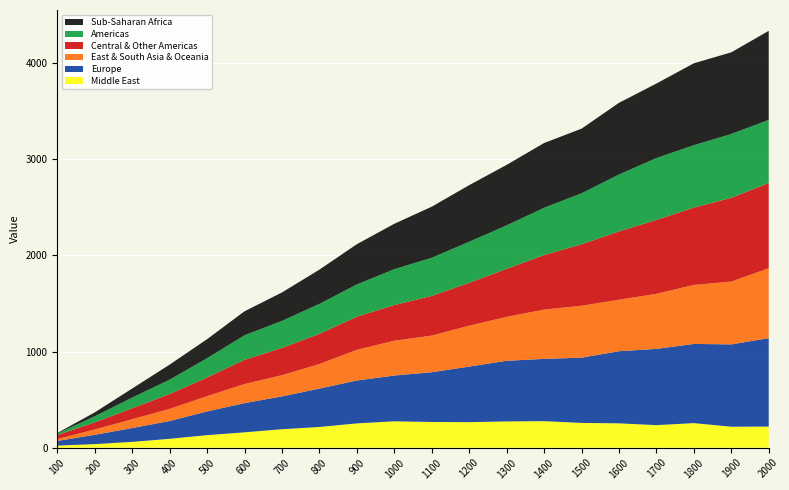

Reading left to right, transcribe all the data shown in this chart.

Middle East: 21.5	36.9	60.1	92.2	129.9	159.6	191.8	215.2	252.5	274.3	267.3	265.3	273.0	275.8	257.6	253.1	234.5	255.3	218.0	219.6
Europe: 48.1	96.9	144.0	184.9	247.2	303.6	341.8	399.7	446.2	476.4	517.7	578.4	631.0	648.3	678.6	750.7	793.4	824.1	856.8	920.1
East & South Asia & Oceania: 20.5	55.1	92.1	126.2	159.1	198.9	220.7	255.1	319.9	362.2	381.3	425.7	457.3	513.1	540.9	535.8	572.8	614.2	653.6	728.0
Central & Other Americas: 40.7	74.3	113.3	154.8	194.1	251.9	283.7	314.4	344.5	371.1	412.6	446.0	499.1	567.5	638.7	710.8	769.0	805.0	871.6	886.6
Americas: 15.9	63.3	111.5	149.3	200.4	255.4	281.1	311.8	335.5	373.1	397.4	427.7	452.7	492.2	531.1	592.3	644.4	649.1	664.7	657.3
Sub-Saharan Africa: 4.9	40.6	94.2	156.5	197.9	249.6	296.1	356.5	418.5	472.6	531.4	588.8	629.7	673.6	672.8	746.0	775.4	852.5	849.6	926.5